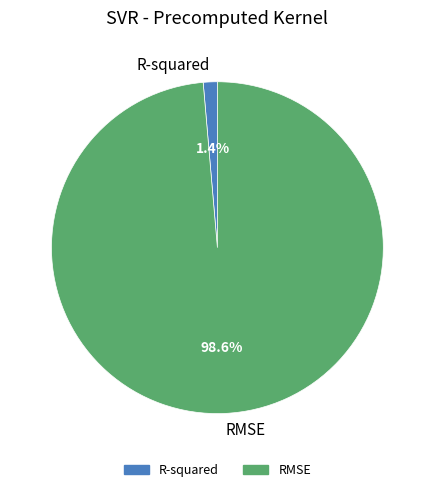

To the nearest percent, what is the difference between the R-squared and RMSE slice percentages?

97%